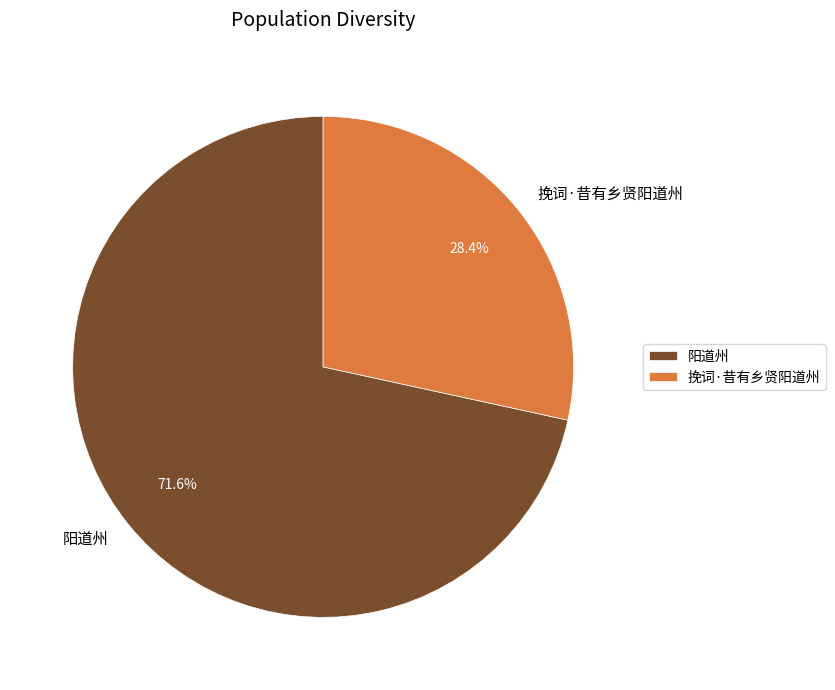

To the nearest percent, what is the average slice percentage?

50%